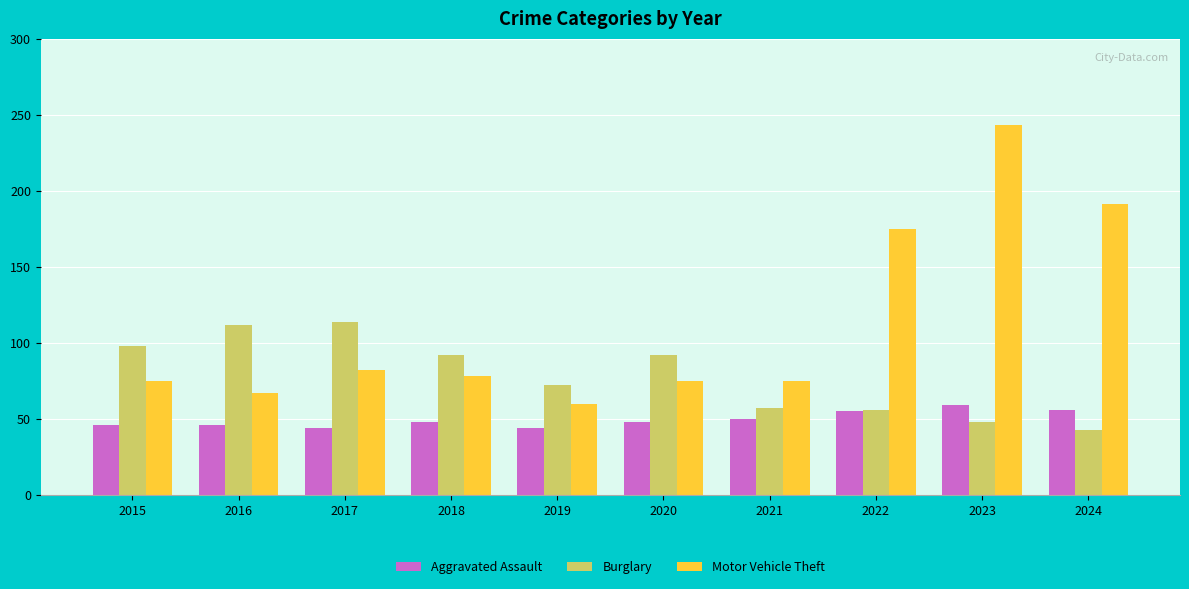

Which series has the largest range (max minus min)?

Motor Vehicle Theft